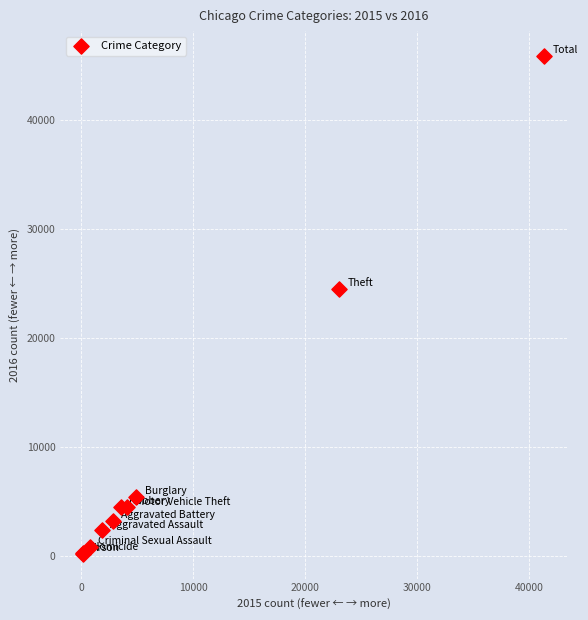

What Y value in the scatter plot is closest to 23054?

24507